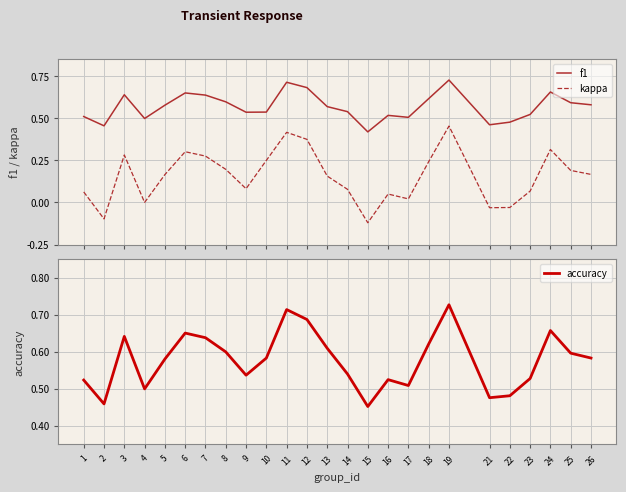

Which category has the lowest value across all series?

15